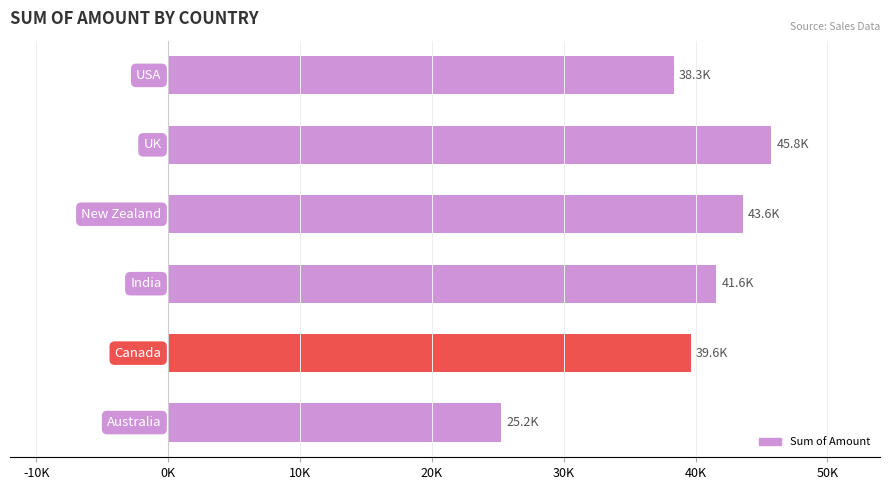

What is the sum of all values?

234045